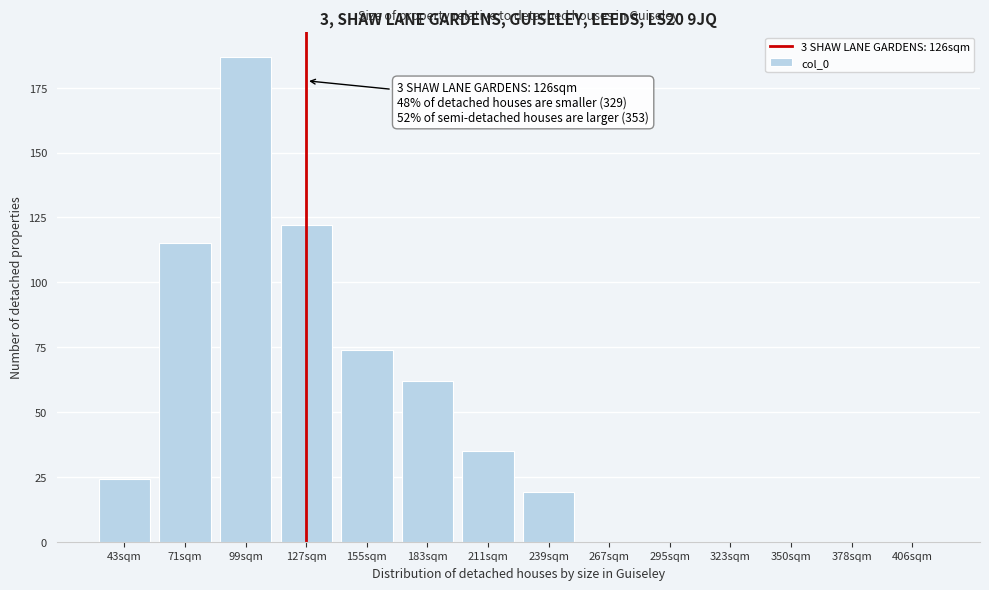

Reading left to right, transcribe all the data shown in this chart.

43sqm=24	71sqm=115	99sqm=187	127sqm=122	155sqm=74	183sqm=62	211sqm=35	239sqm=19	267sqm=0	295sqm=0	323sqm=0	350sqm=0	378sqm=0	406sqm=0